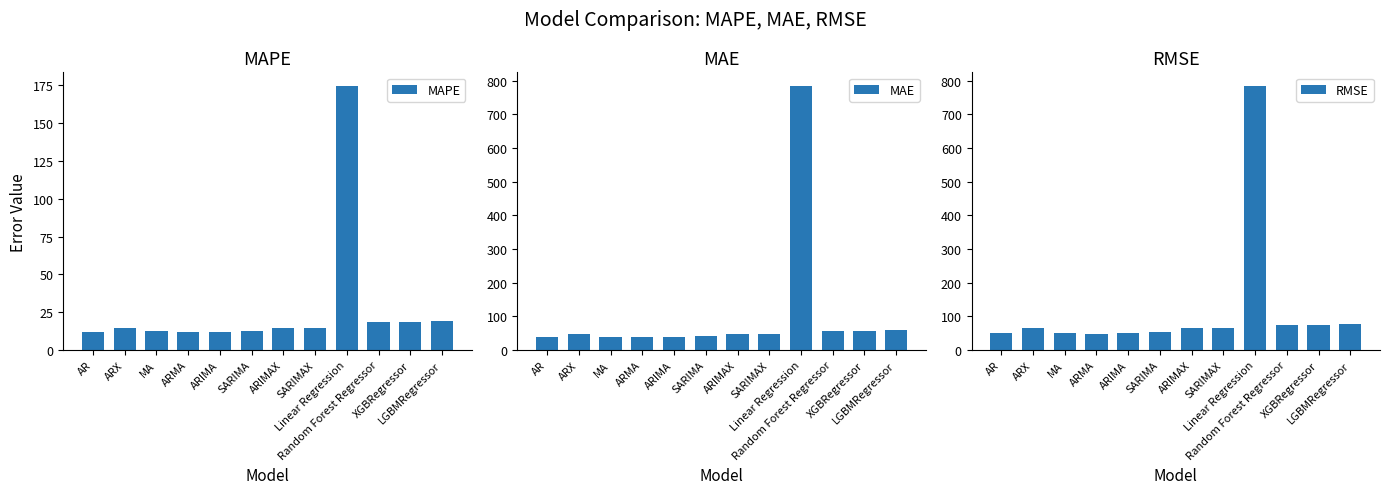

Between ARMA and ARIMA, which series saw the biggest shift?

RMSE